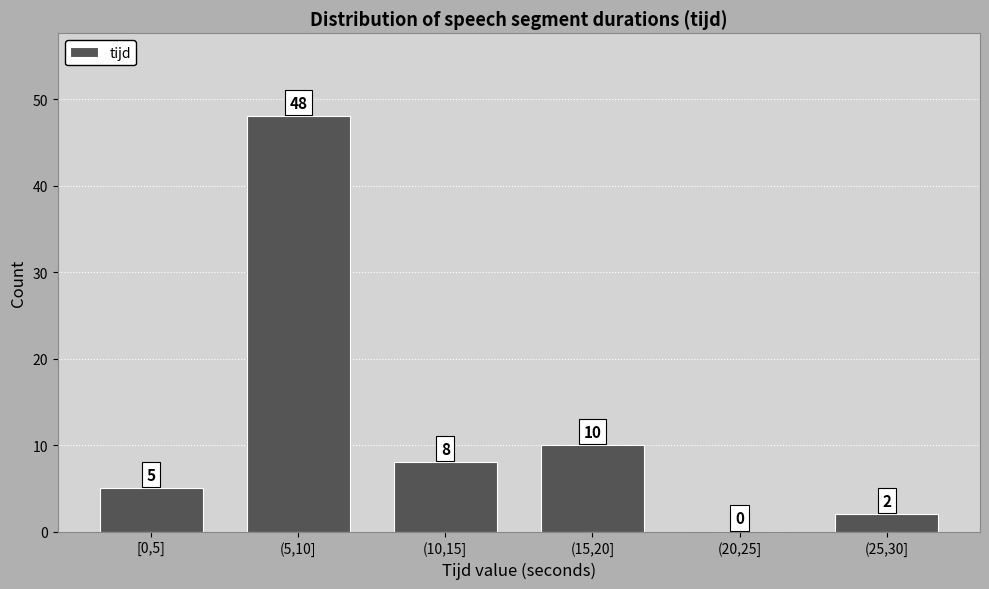

Reading right to left, what are all the values shown in this chart?

(25,30]=2	(20,25]=0	(15,20]=10	(10,15]=8	(5,10]=48	[0,5]=5